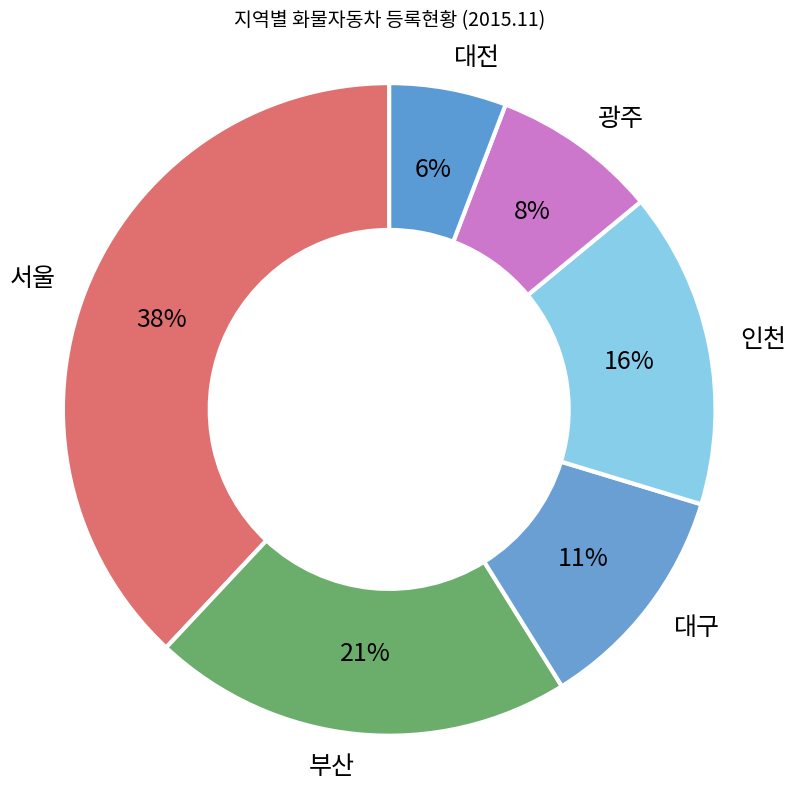

Which slice is the largest?

서울